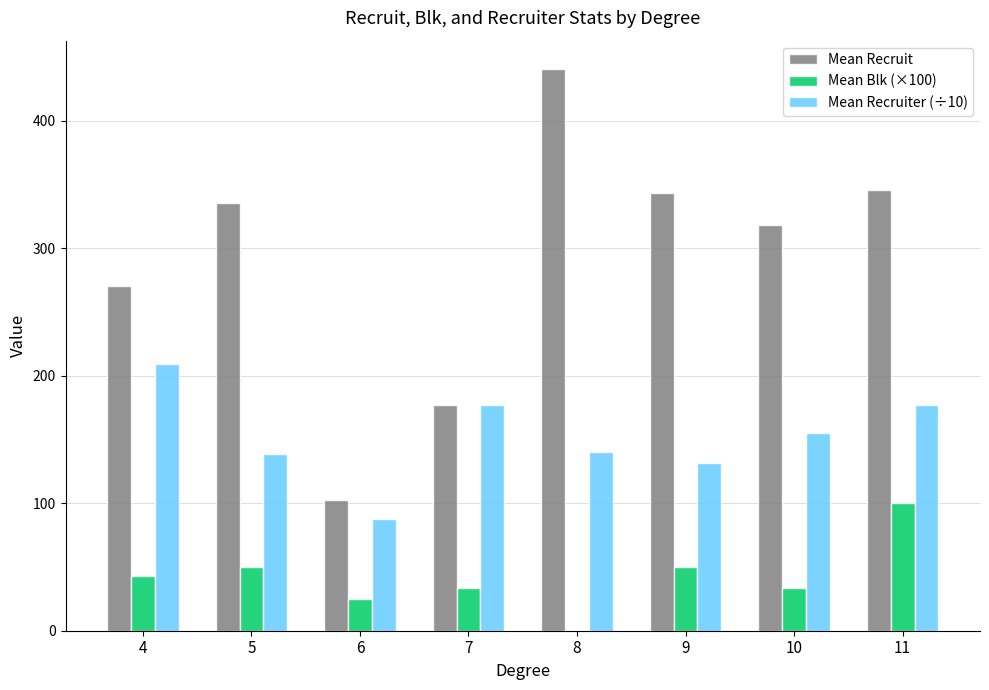

What is the maximum value for Mean Recruit?

440.8